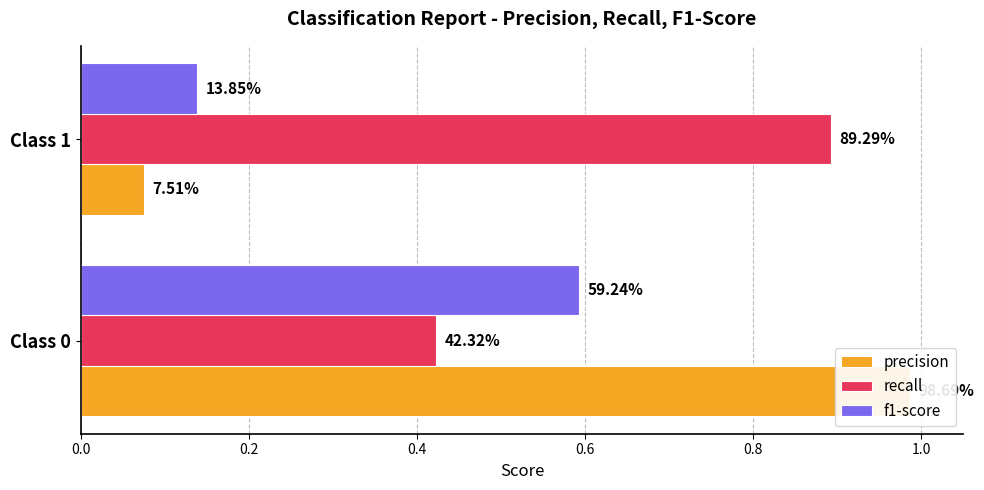

Which series has the largest range (max minus min)?

precision